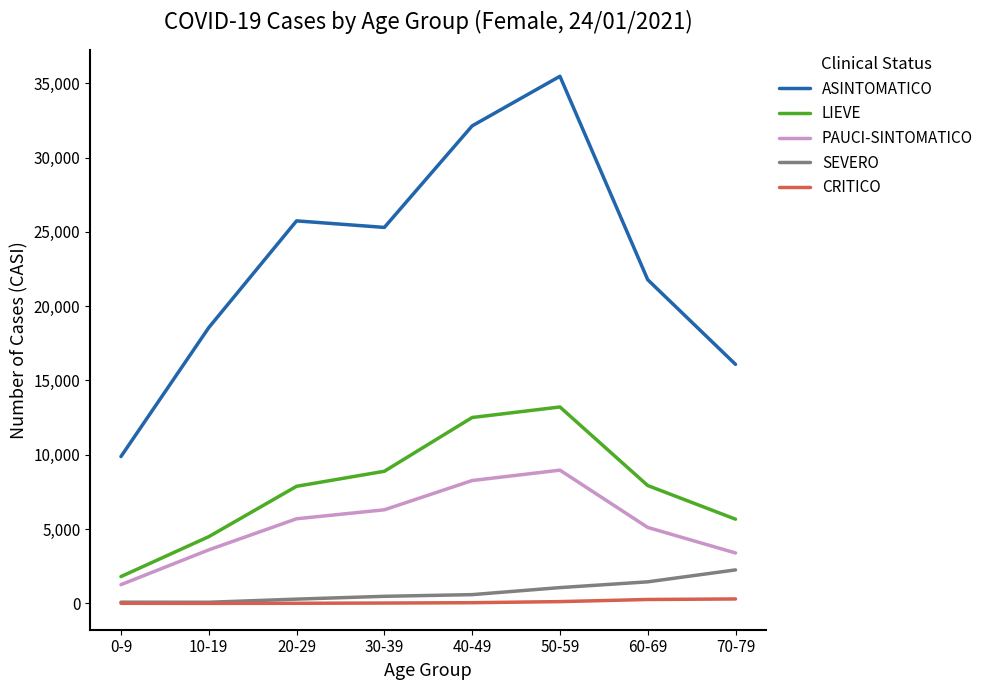

Is the value of ASINTOMATICO at 10-19 greater than the value of PAUCI-SINTOMATICO at 10-19?

Yes